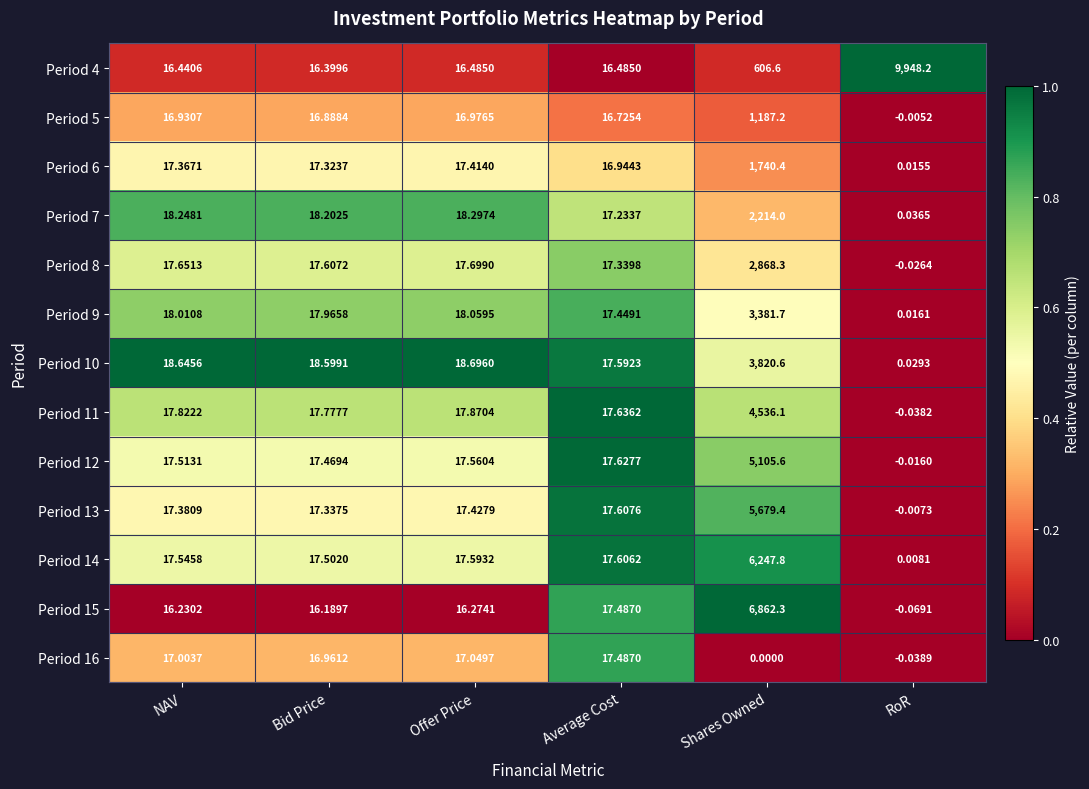

List the series in order of their peak value, lowest first.

Period 16, Period 5, Period 6, Period 7, Period 8, Period 9, Period 10, Period 11, Period 12, Period 13, Period 14, Period 15, Period 4